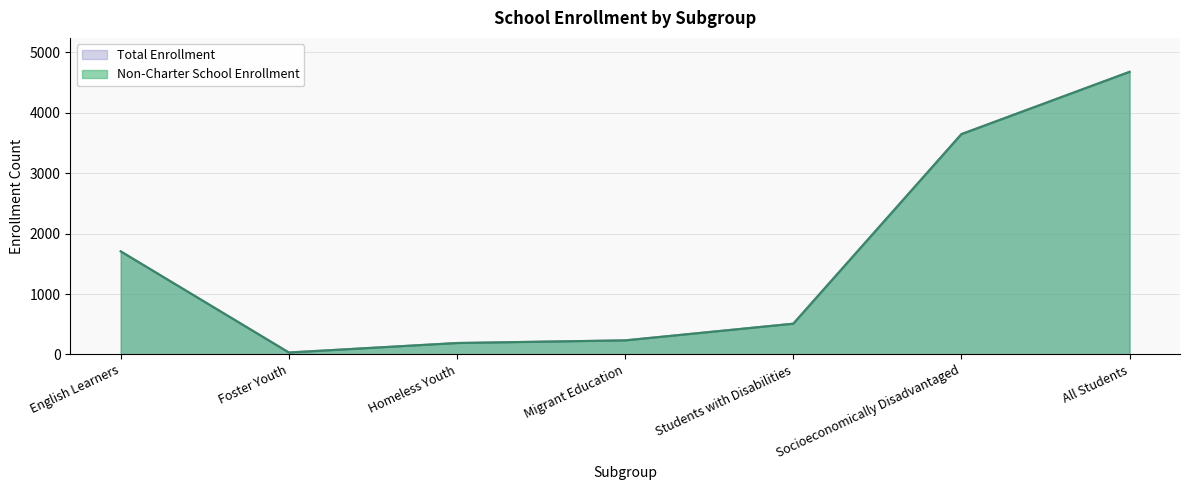

List the labels in order of Non-Charter School Enrollment value, largest first.

All Students, Socioeconomically Disadvantaged, English Learners, Students with Disabilities, Migrant Education, Homeless Youth, Foster Youth